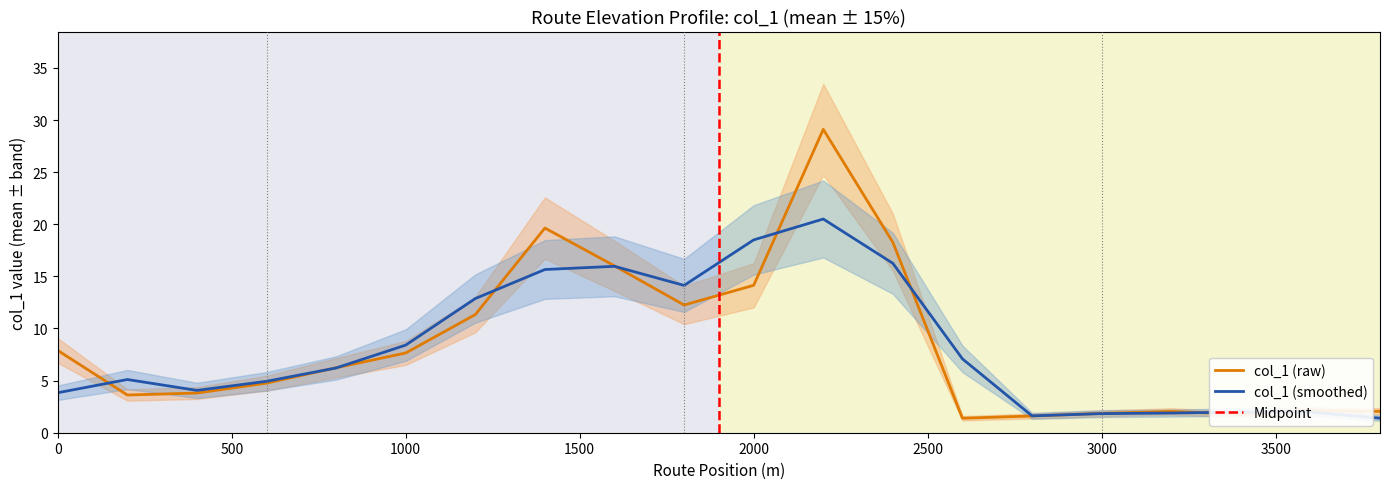

List the labels in order of value, smallest first.

2600, 2800, 3400, 3000, 3200, 3800, 3600, 200, 400, 600, 800, 1000, 0, 1200, 1800, 2000, 1600, 2400, 1400, 2200